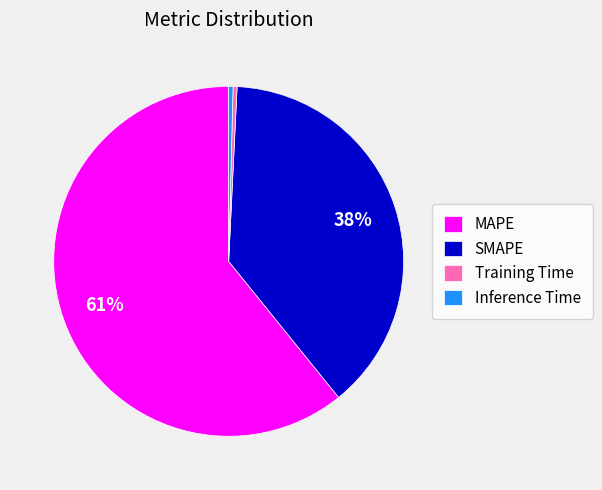

The MAPE slice represents 55% of the pie. True or false?

False